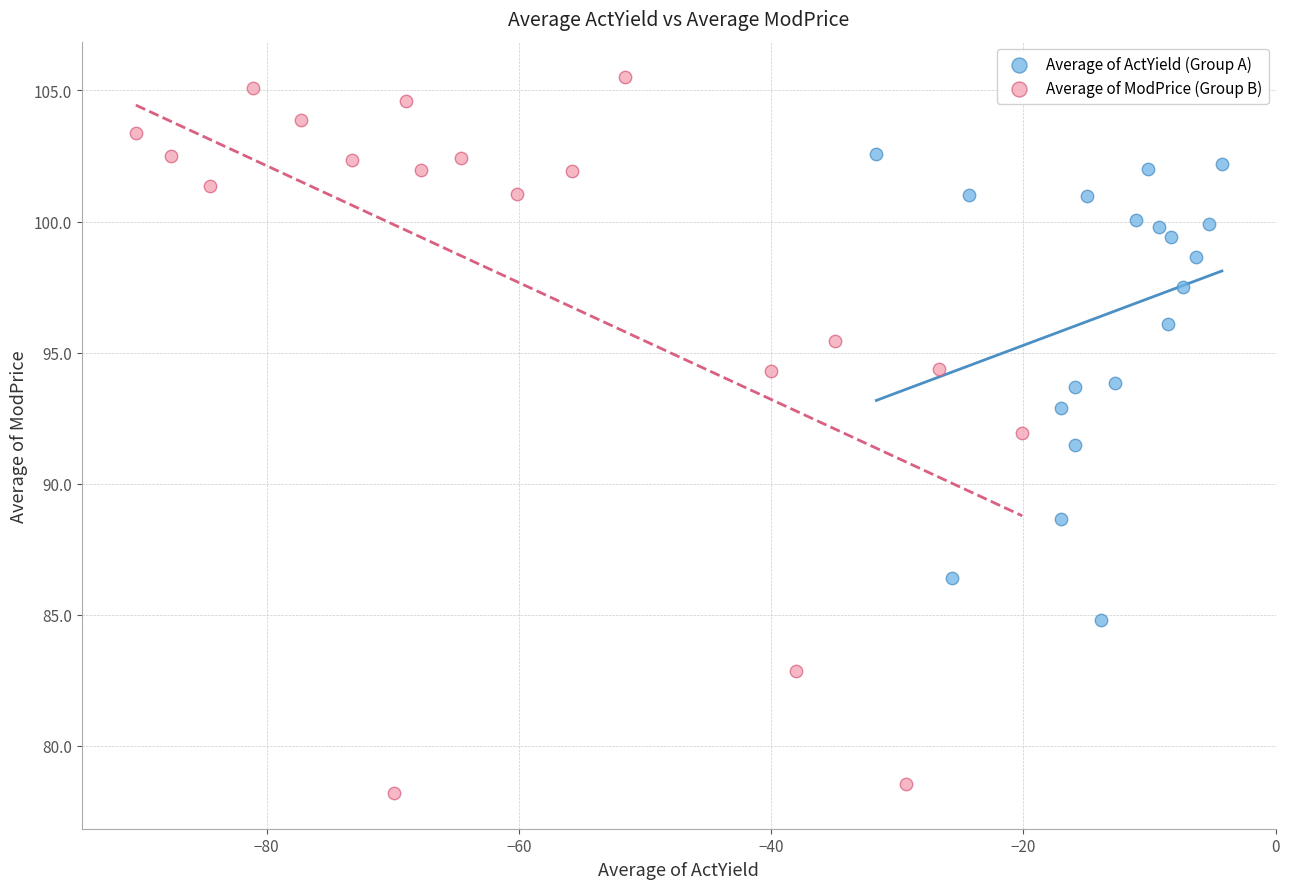

Which series contains the lowest Y value?

Average of ModPrice (Group B)